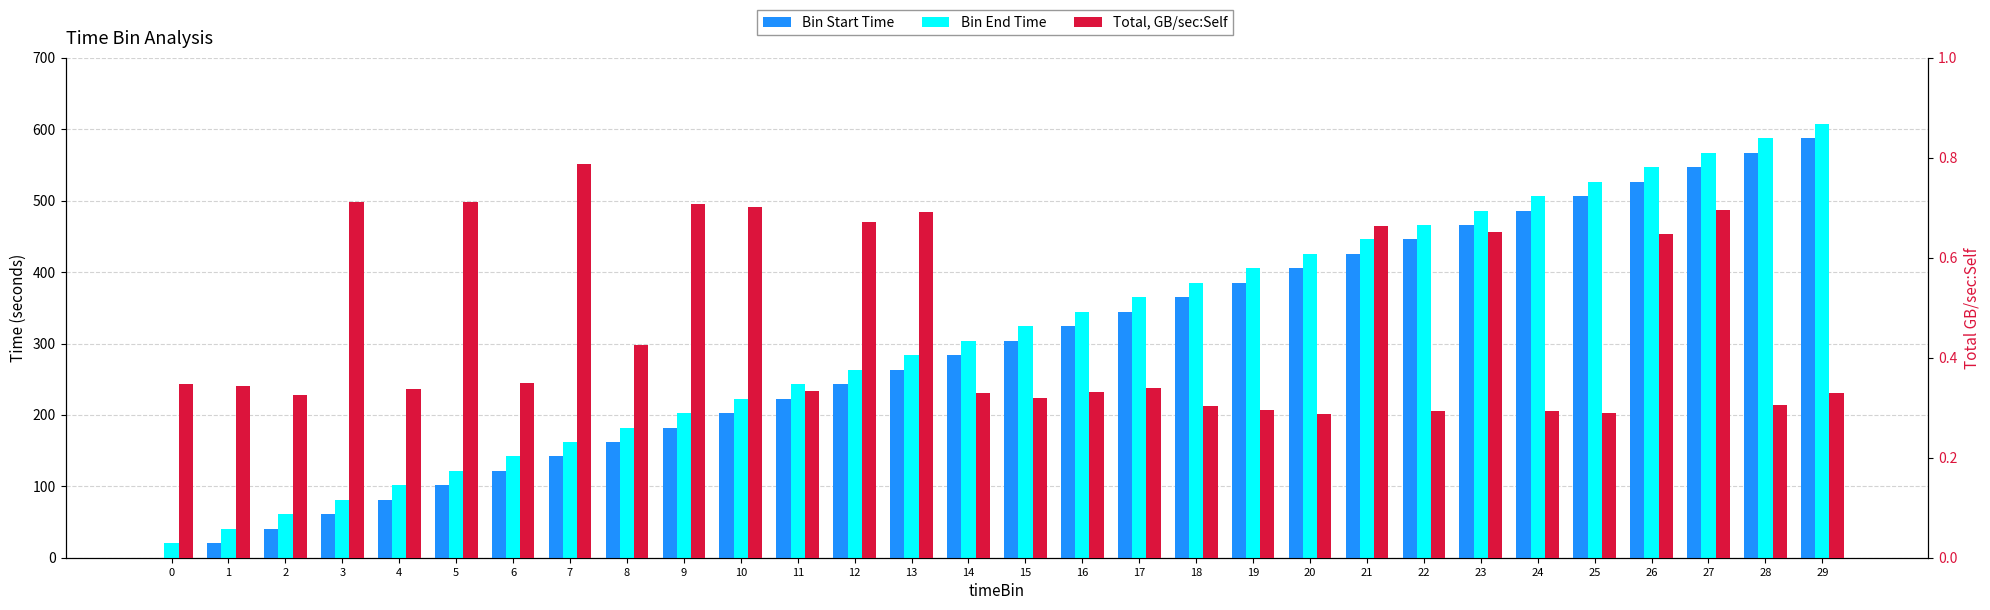

How many bars are there in each group?

3